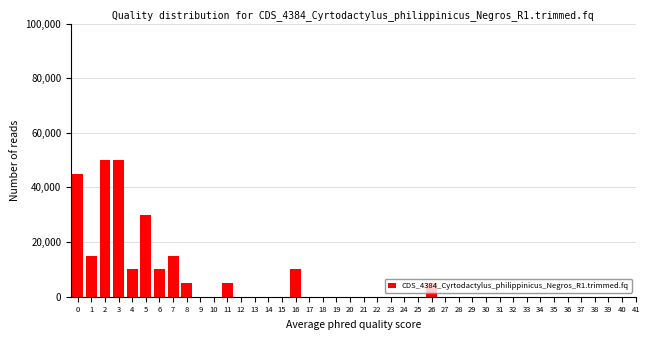

What is the greatest value displayed?

50000